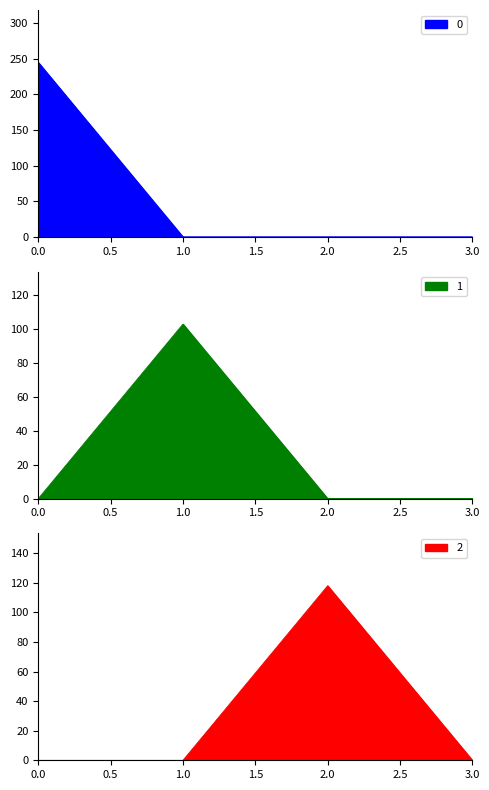

Is it true that 2 equals 118 at 2?

True